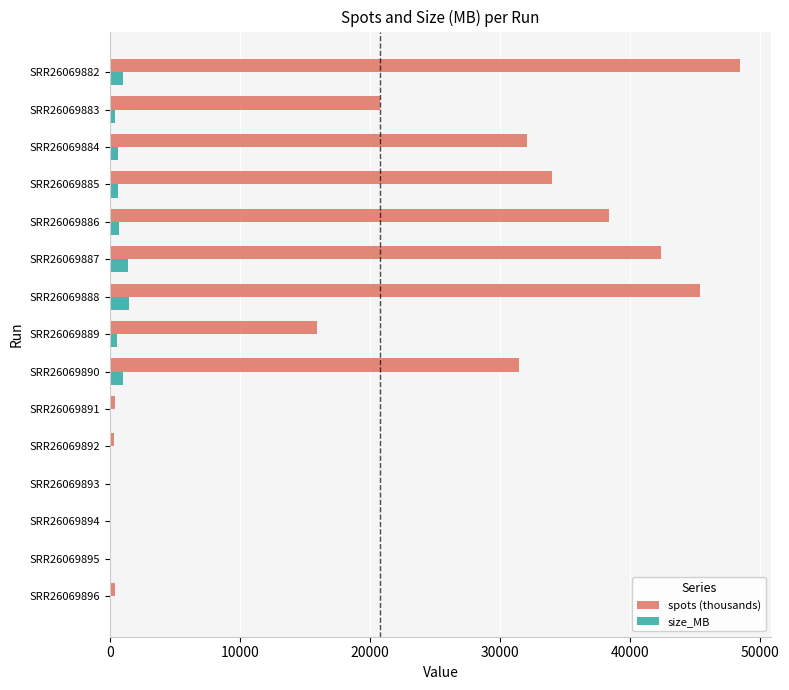

What is the sum of all size_MB values?

7759.0